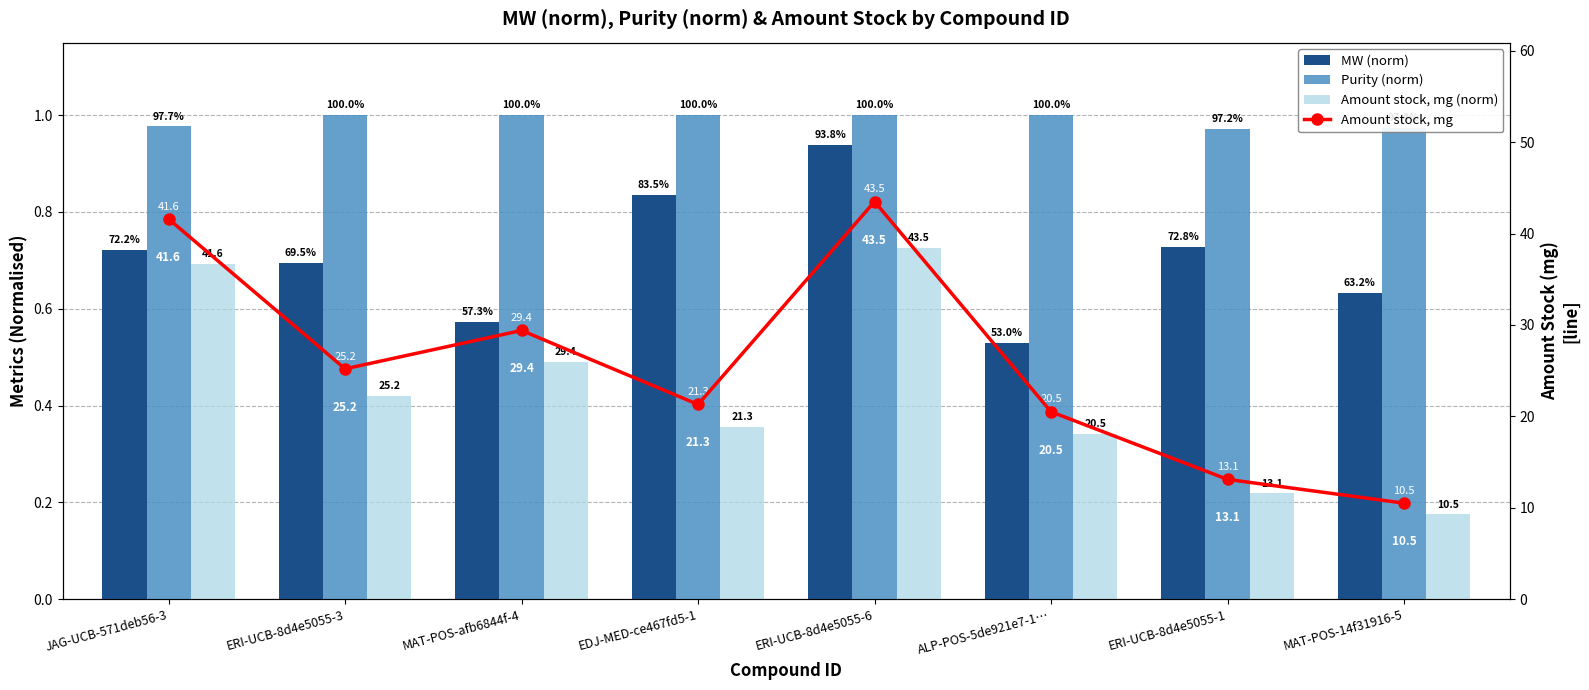

What is the difference between the maximum and second lowest values in the Amount stock, mg series?

30.4